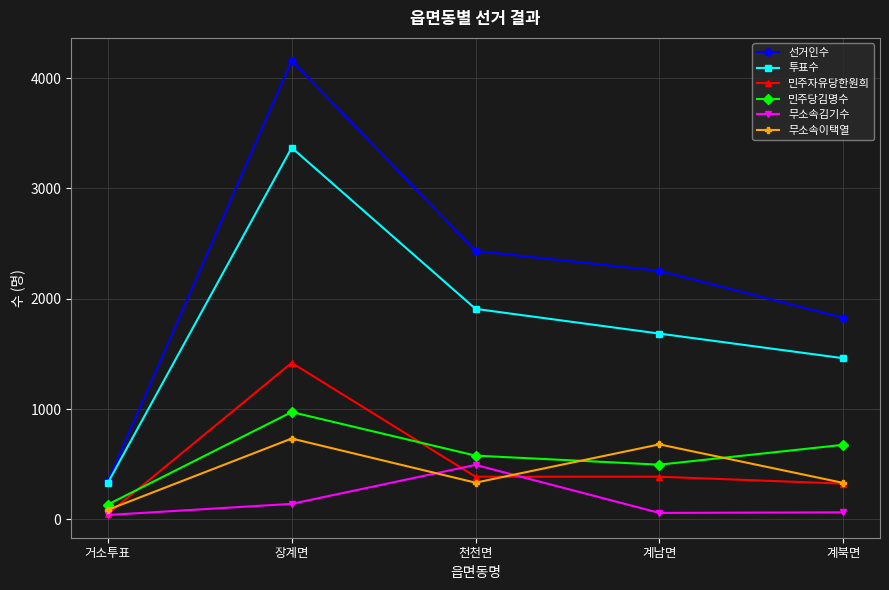

What is the value of the 무소속이택열 point at the 2nd from the left?

733